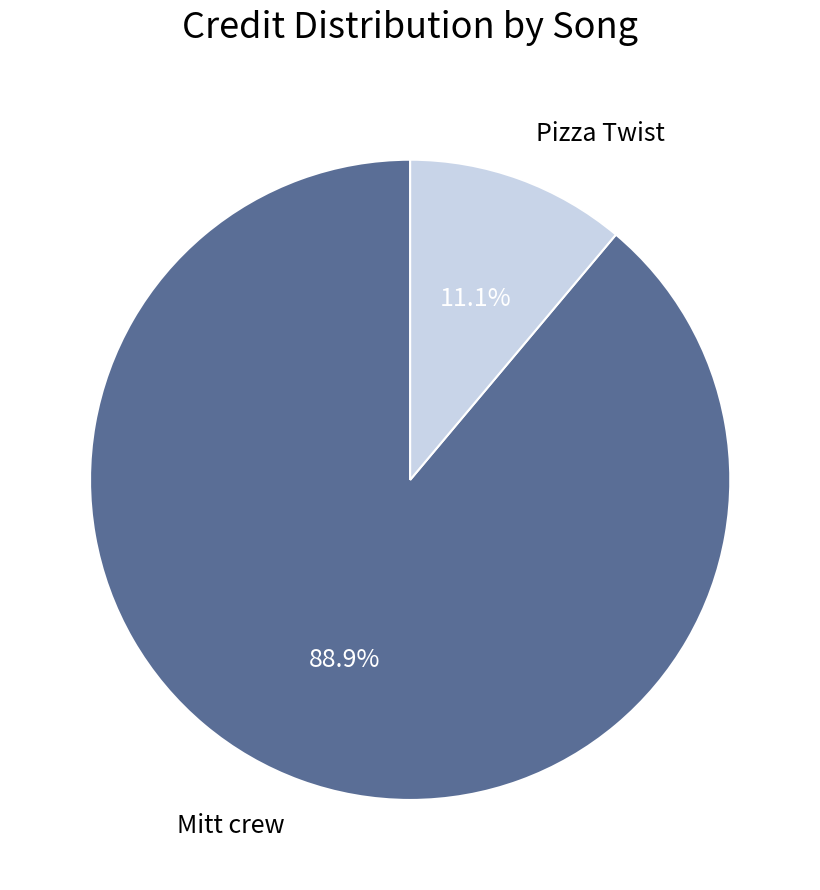

What is the largest slice in the pie chart?

Mitt crew